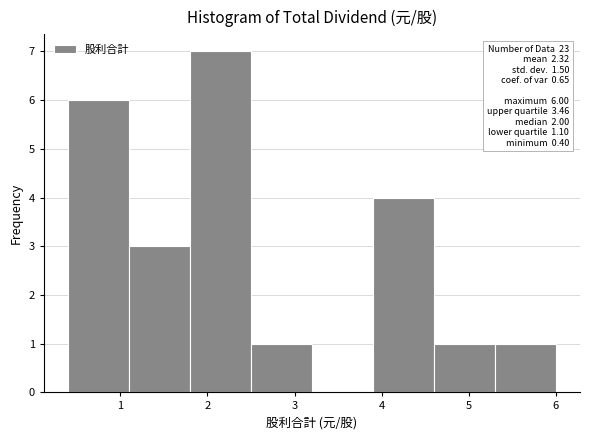

Over which range of the x-axis is the bar tallest?

1.8 to 2.5